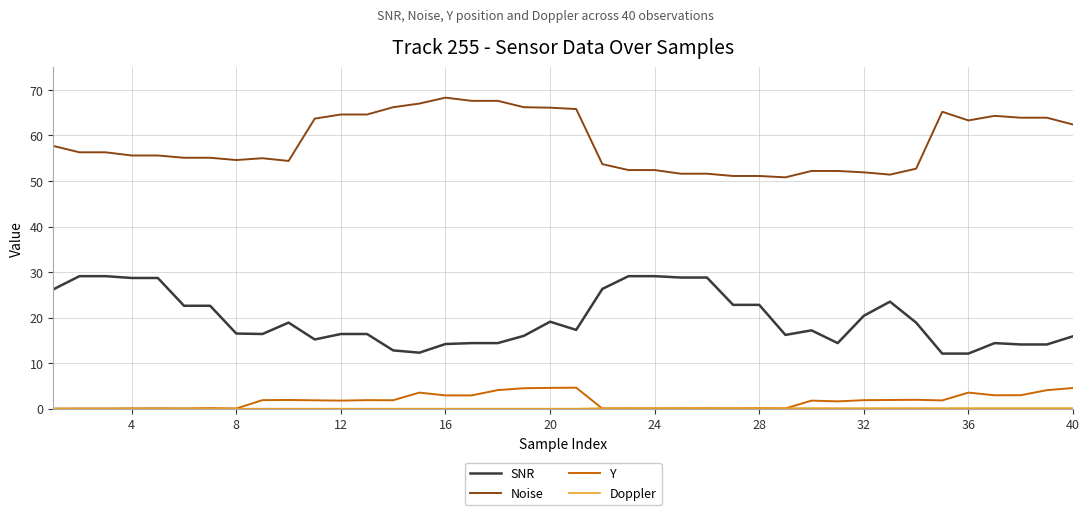

True or false: SNR and Y intersect in this chart.

False